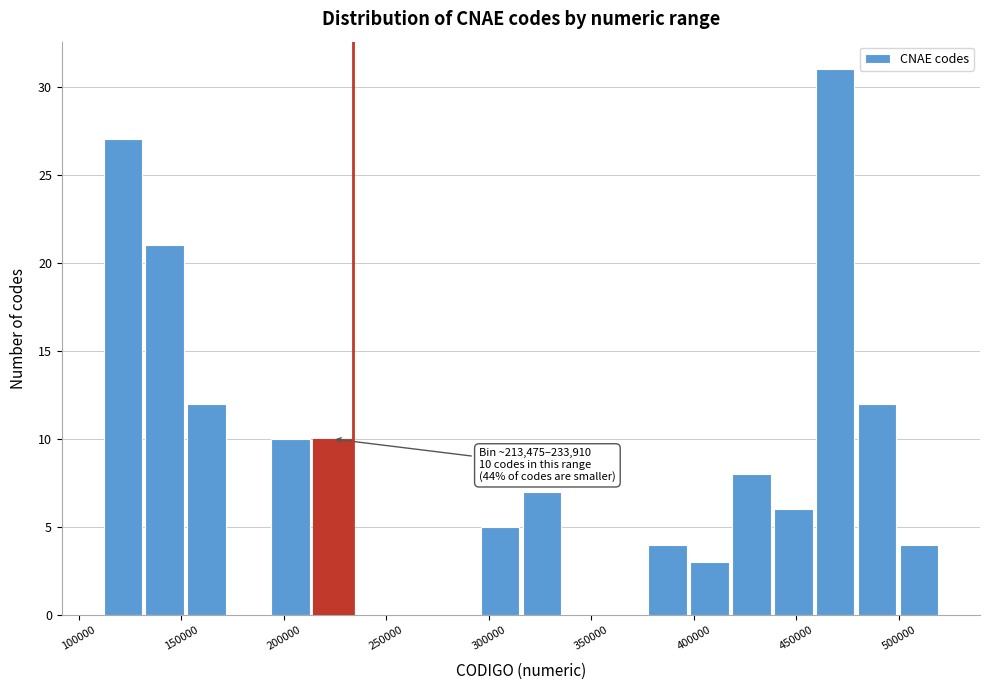

Which range on the x-axis has the tallest bar?

460000 to 480000